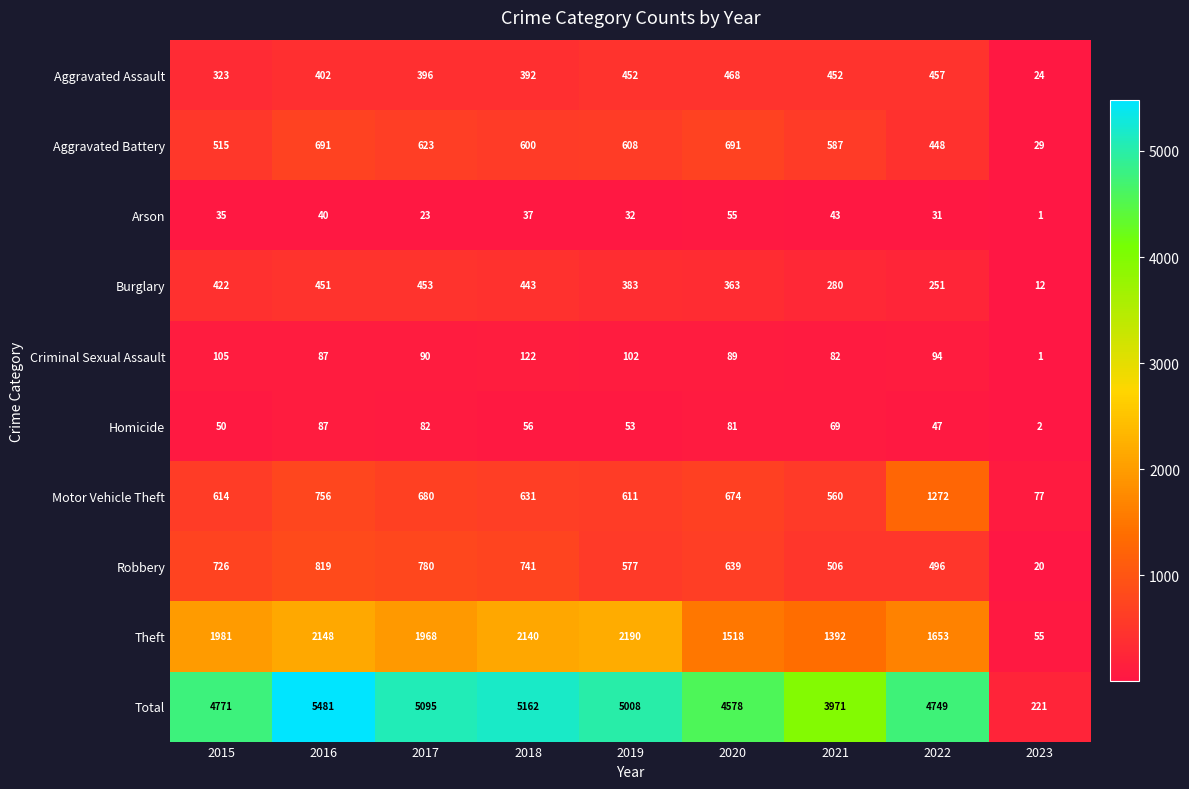

At which category is the sum across all series the highest?

2016